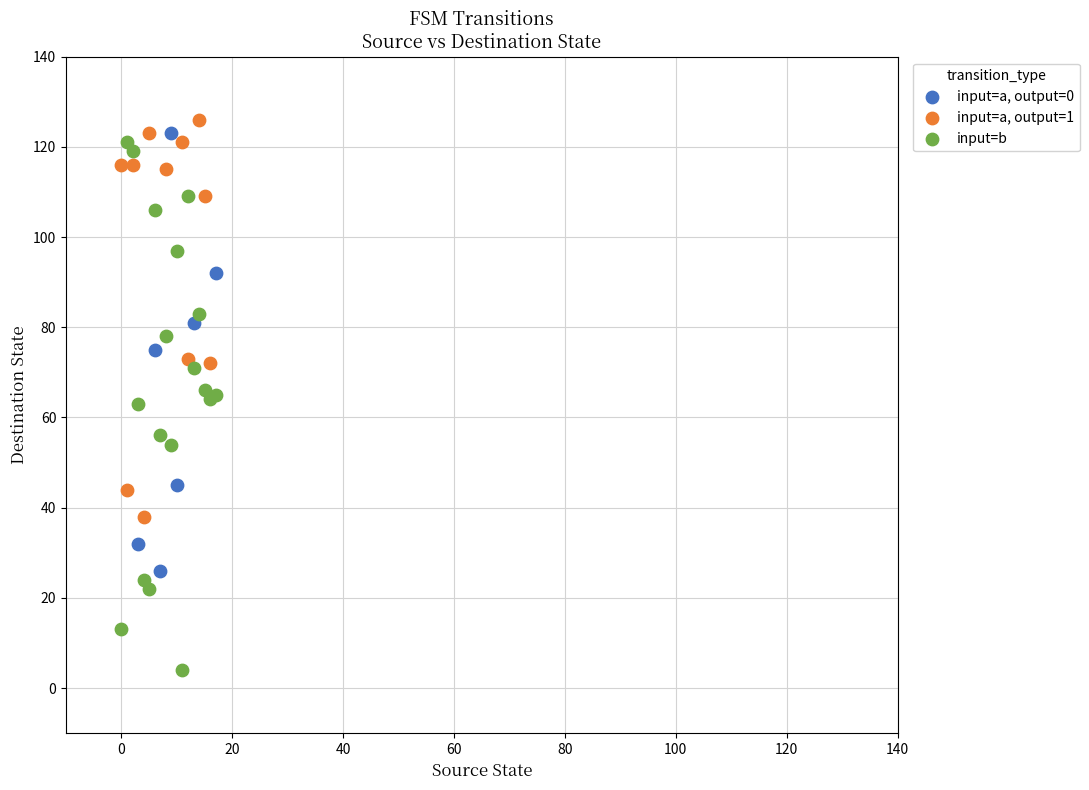

Which series reaches the minimum Y coordinate?

input=b